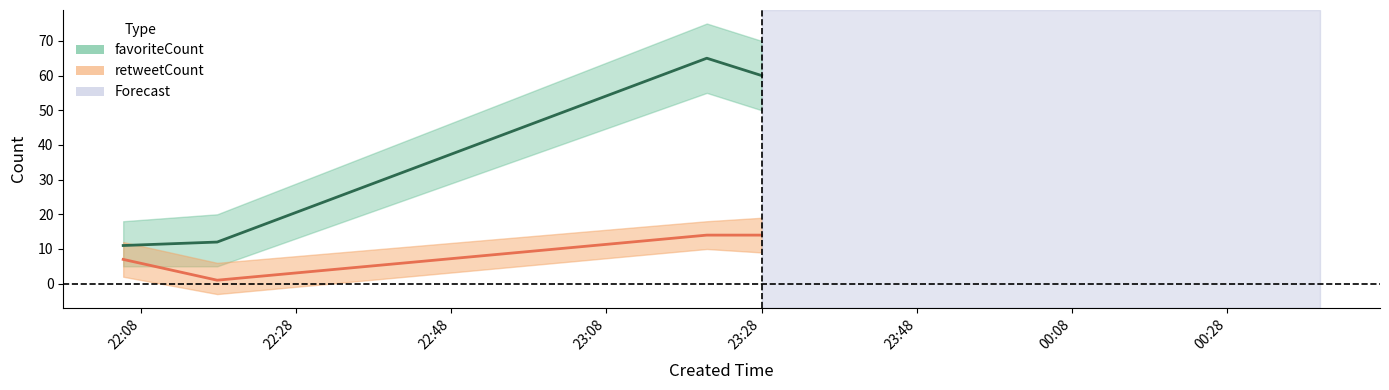

How many categories are shown in the chart?

4